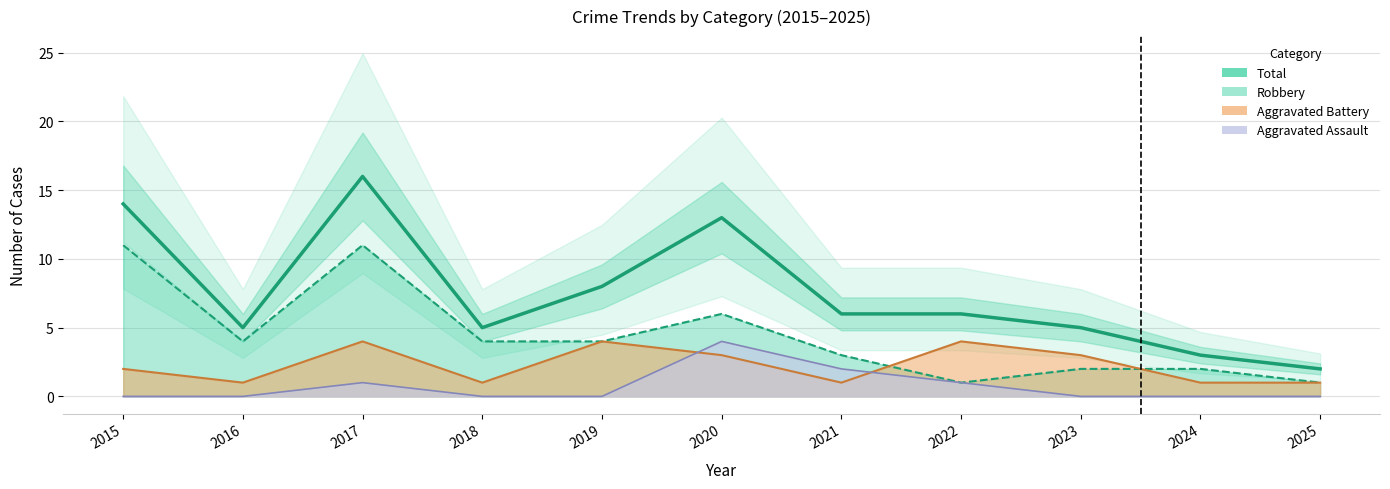

What is the value of the 1st point from the left?

14